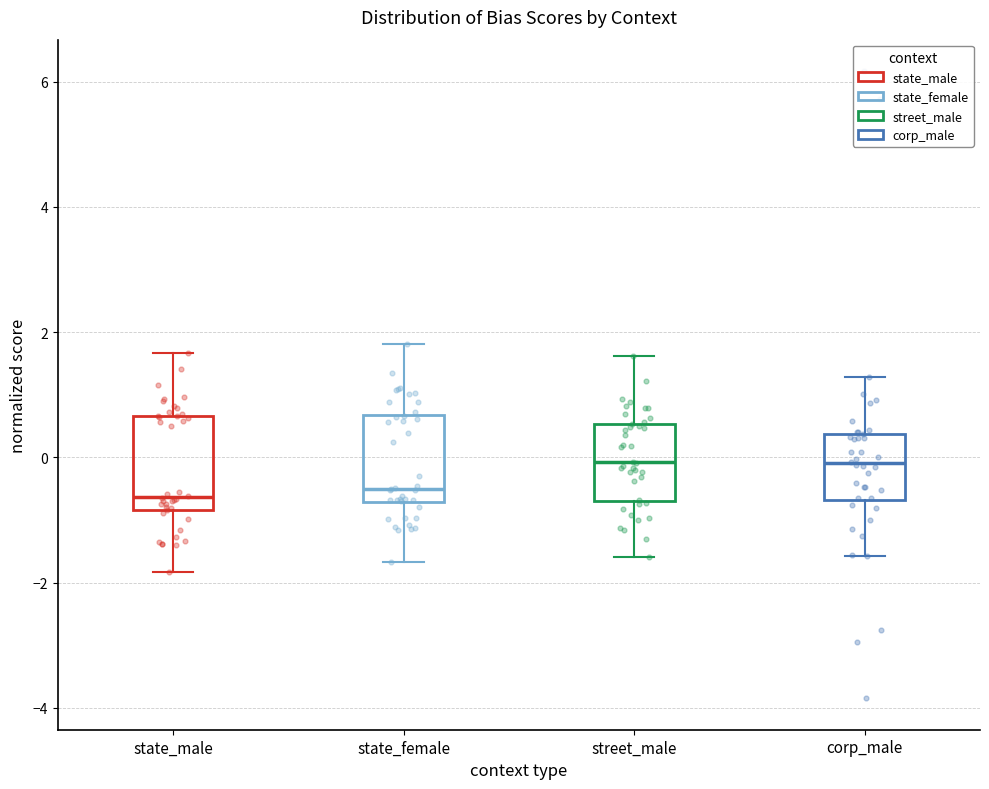

Where does the median line of the box for corp_male sit on the y-axis? The values are not printed on the chart, so give them approximately, as read against the axis.

0.0